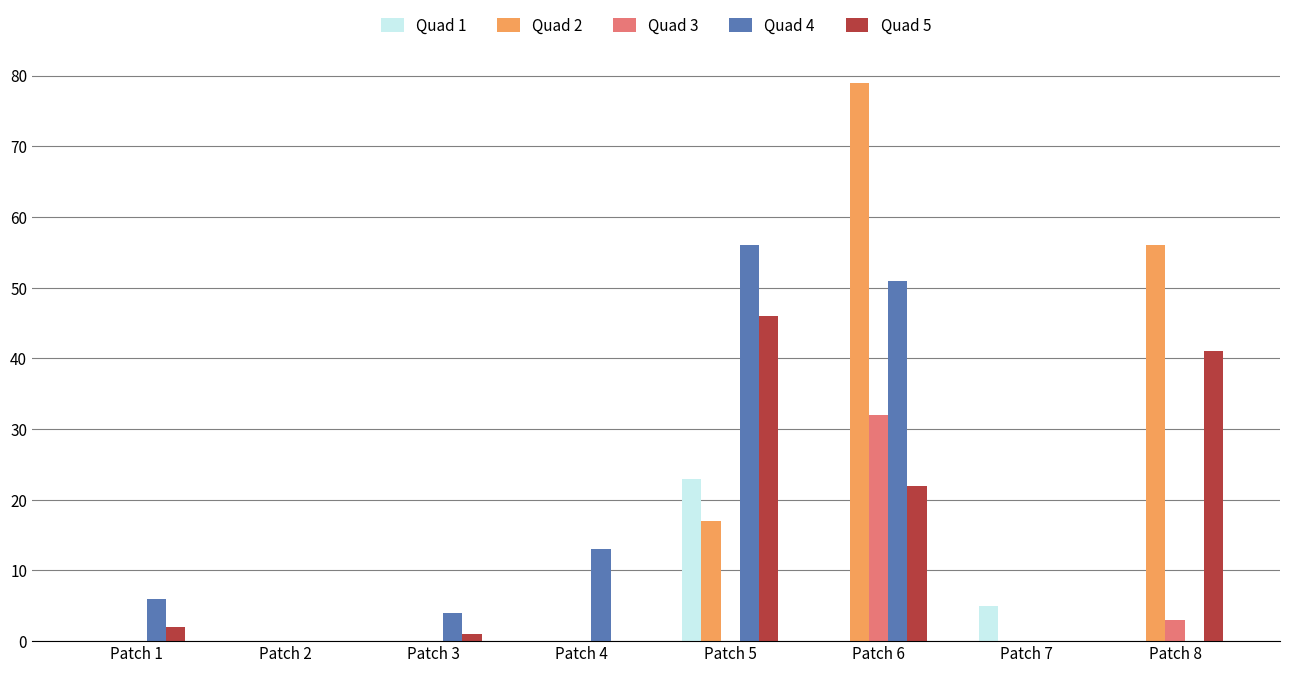

What is the maximum value for Quad 3?

32